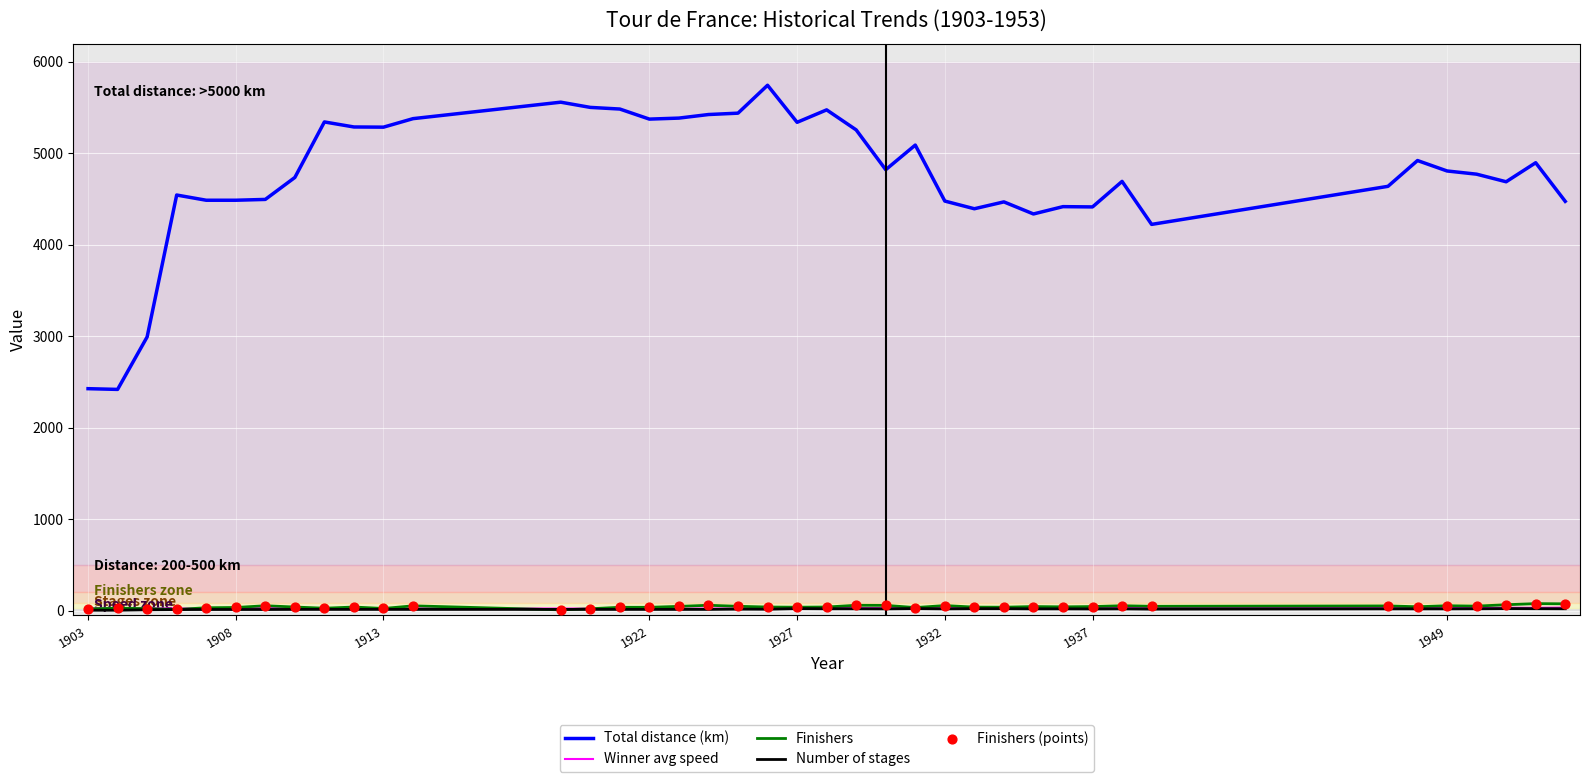

Which series has the largest total across all categories?

Total distance (km)